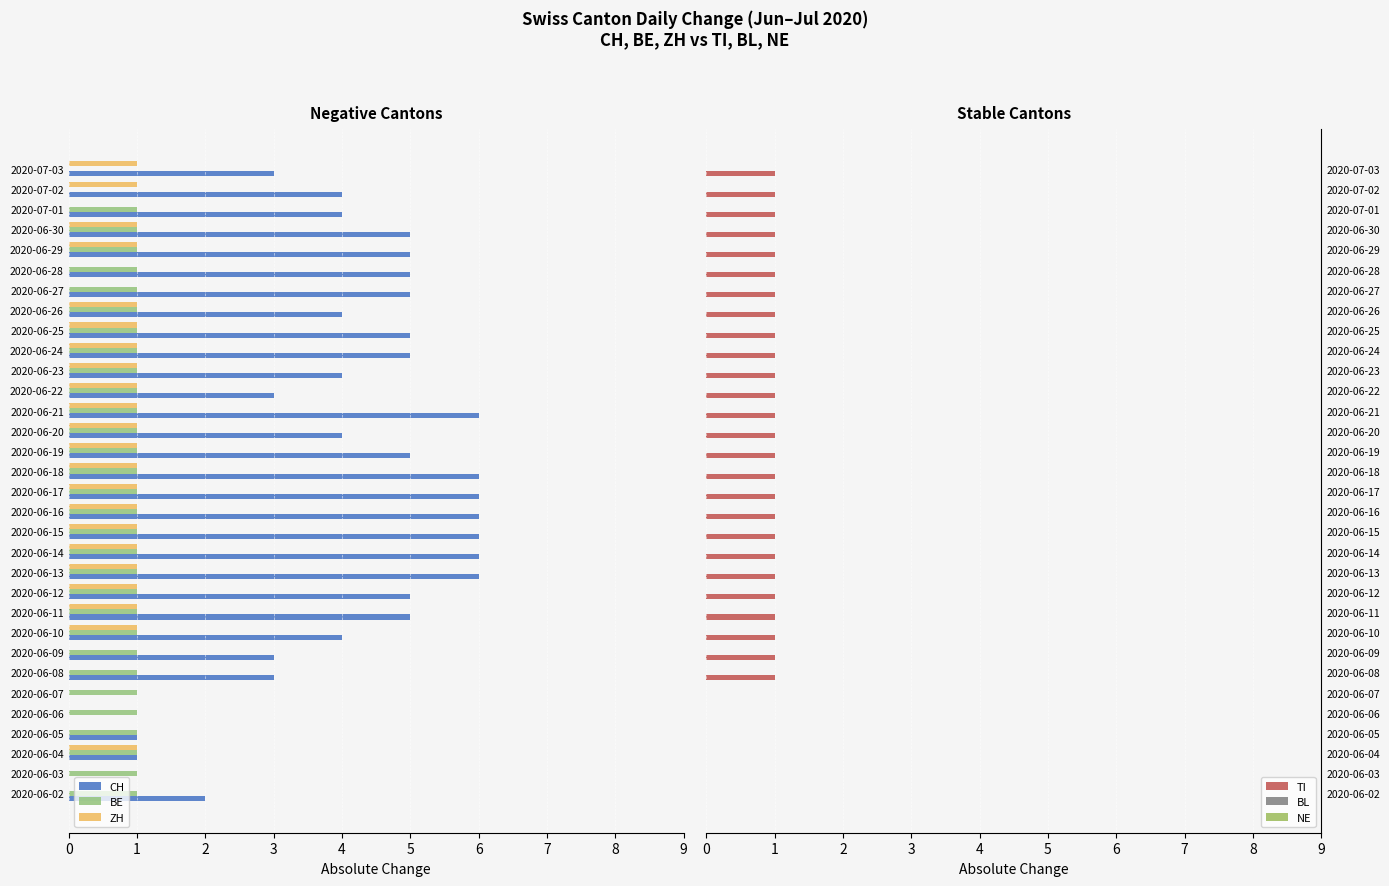

What is the difference between the maximum and minimum values in the BE series?

1.0